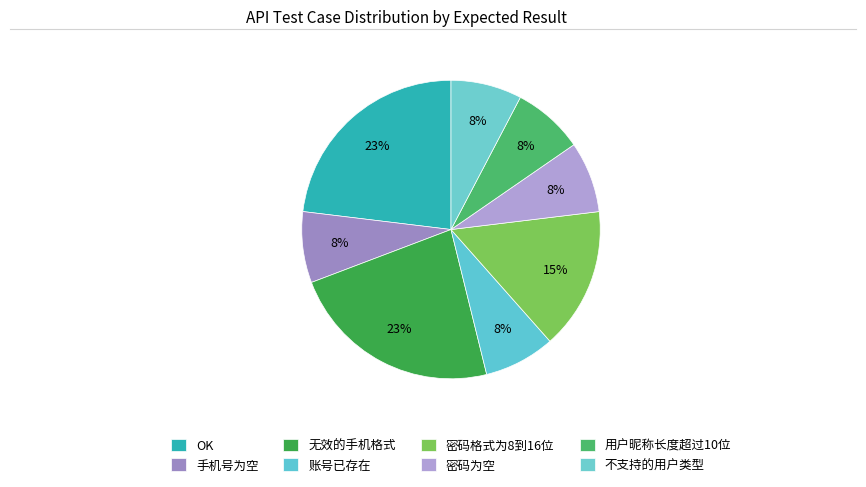

How many segments does this pie chart have?

8